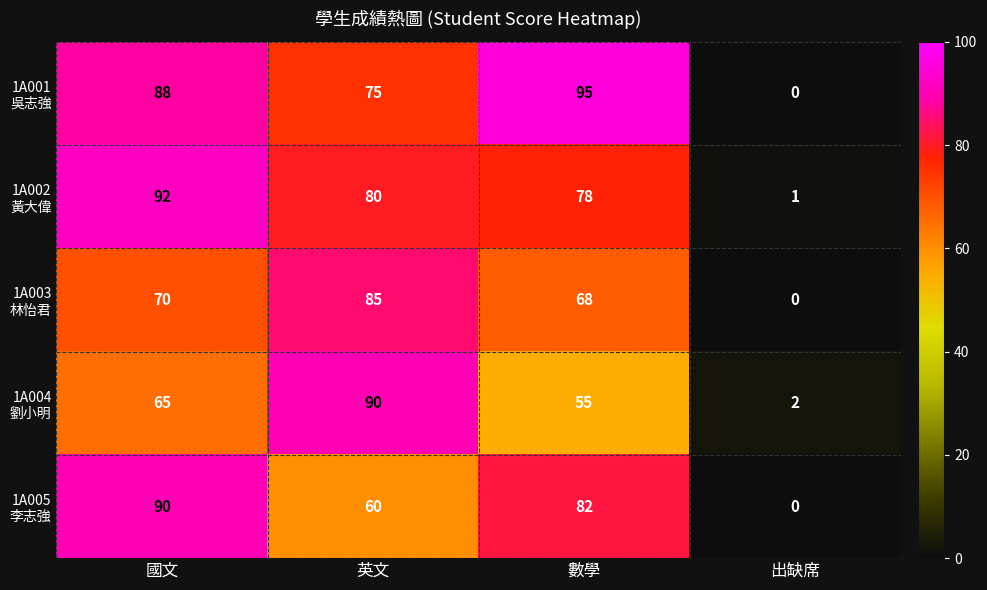

At which category is the sum across all series the highest?

國文